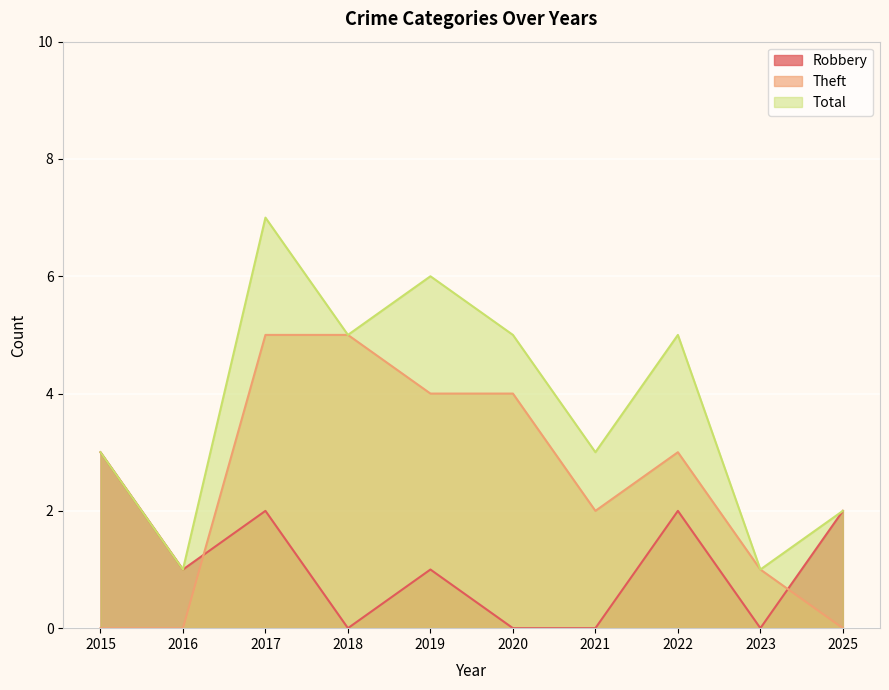

Is it true that Theft equals 3 at 2015?

False